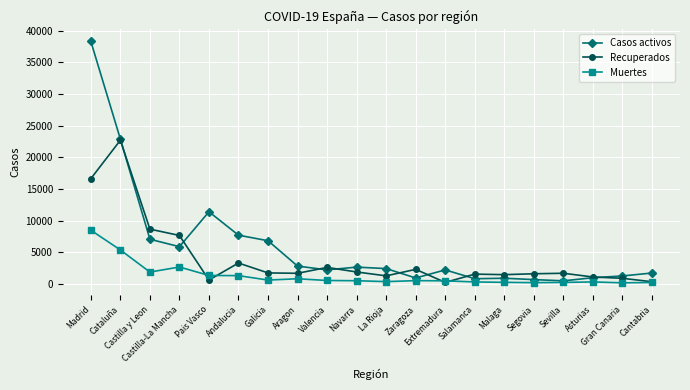

List the series in order of their peak value, highest first.

Casos activos, Recuperados, Muertes